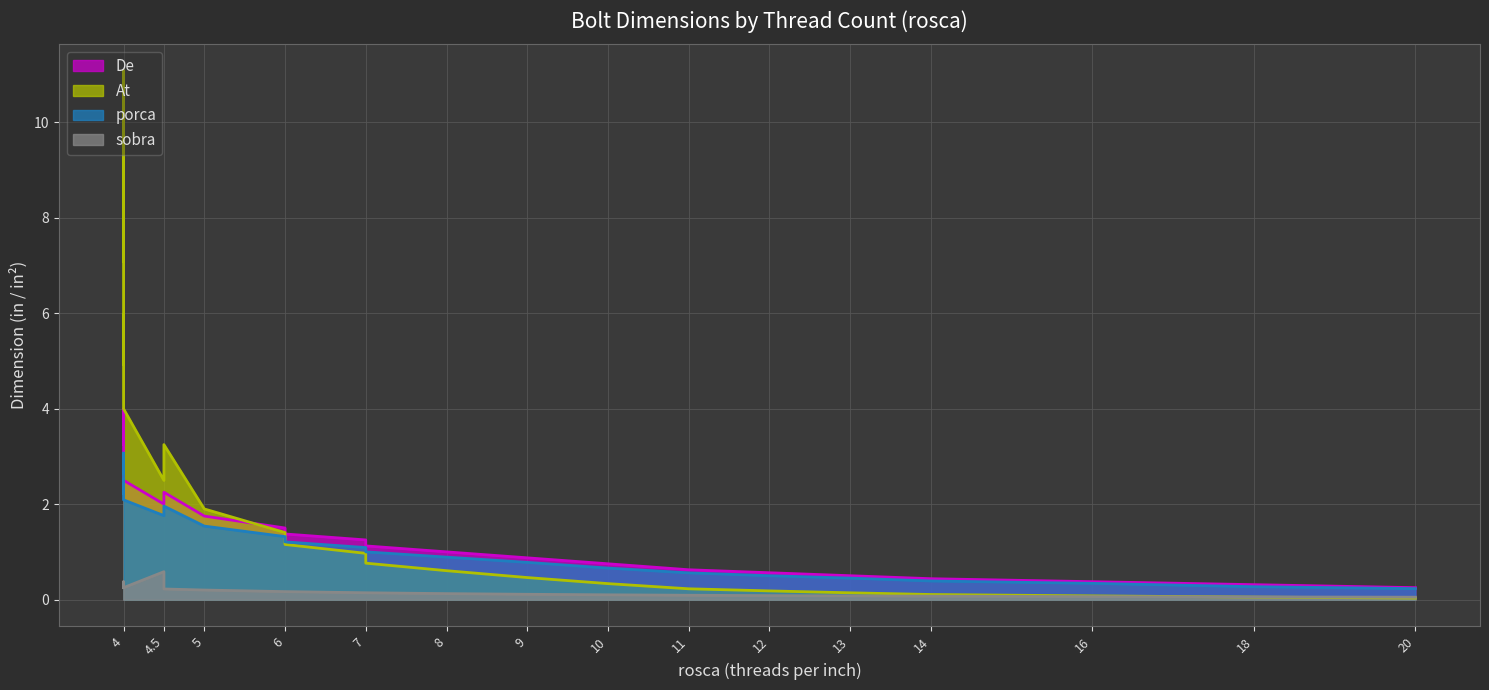

How many intersections are there between De and At?

1